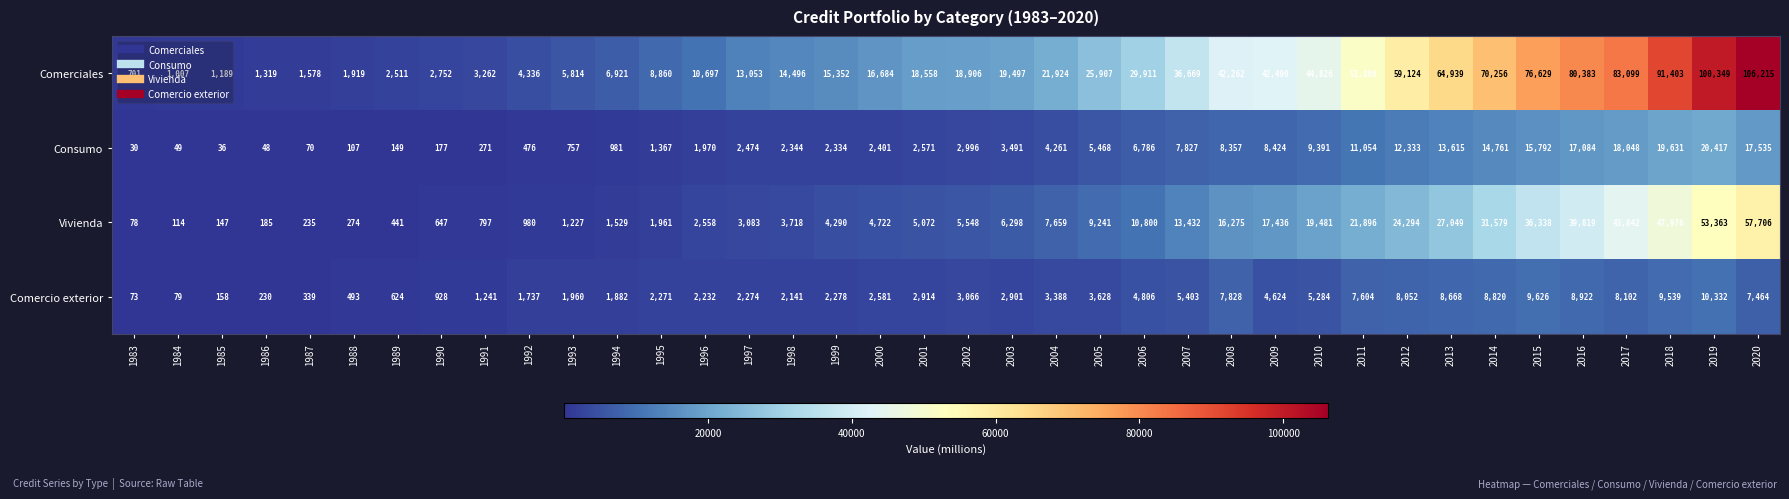

At how many categories does at least one series exceed 40185?

13